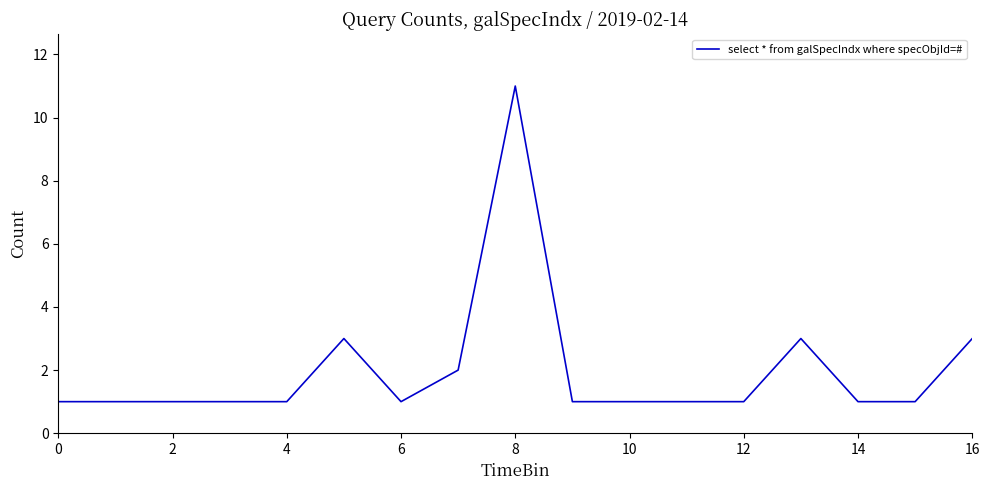

Does the chart have visible grid lines?

No